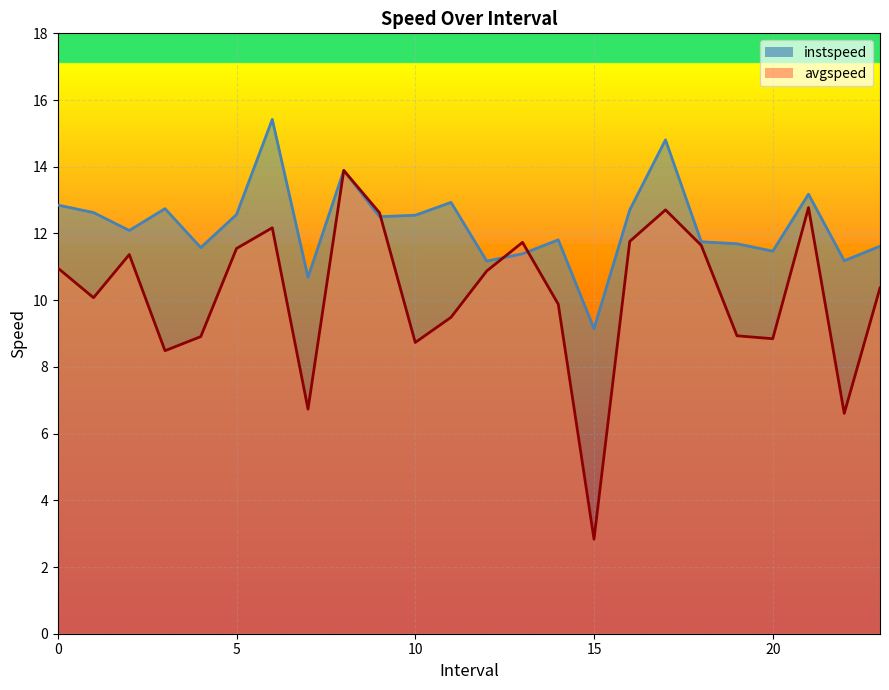

Between which two adjacent categories do avgspeed and instspeed first intersect?

9.0 and 10.0